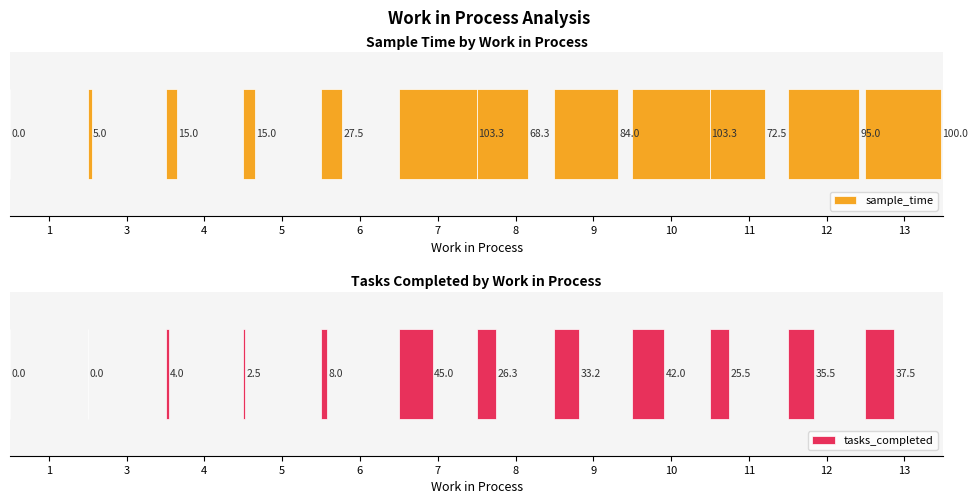

Between 11 and 13, which is larger?

13